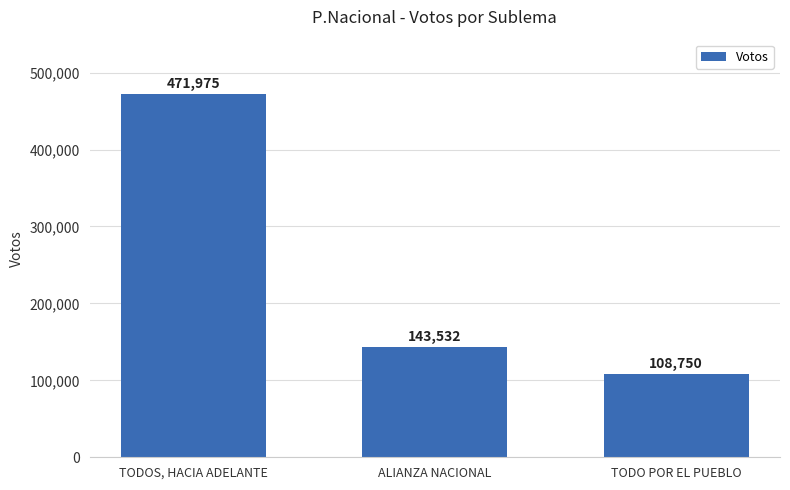

What is the sum of all values?

724257